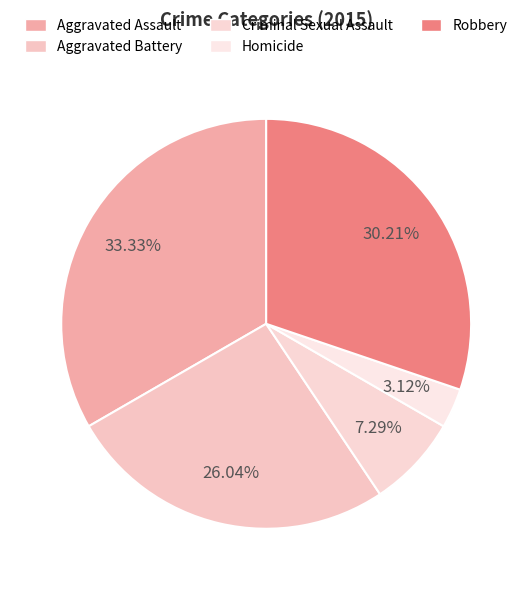

To the nearest percent, what percentage of the pie is Aggravated Assault?

33%